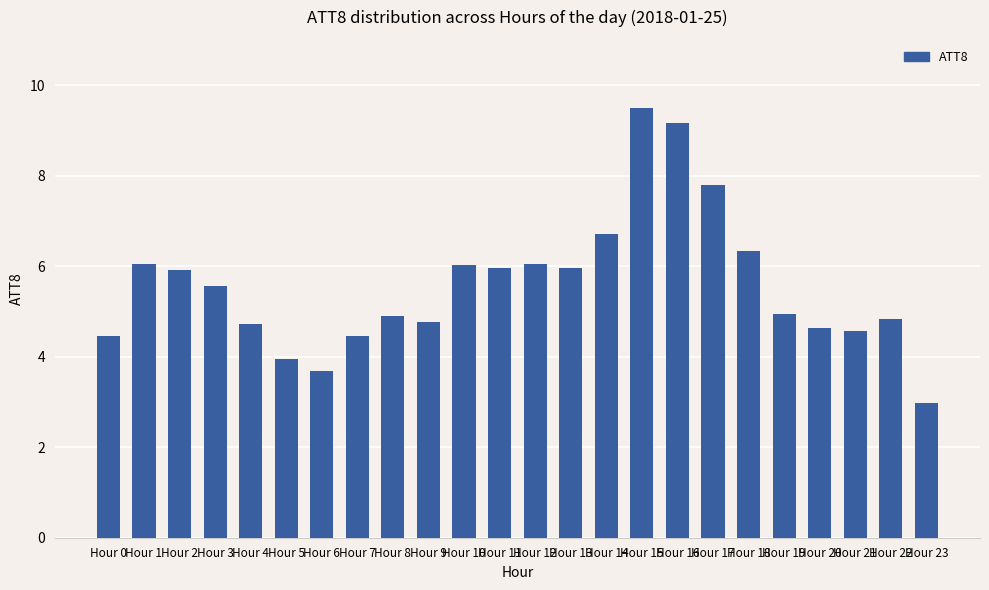

What is the ratio of the value at Hour 2 to the value at Hour 16?

0.6